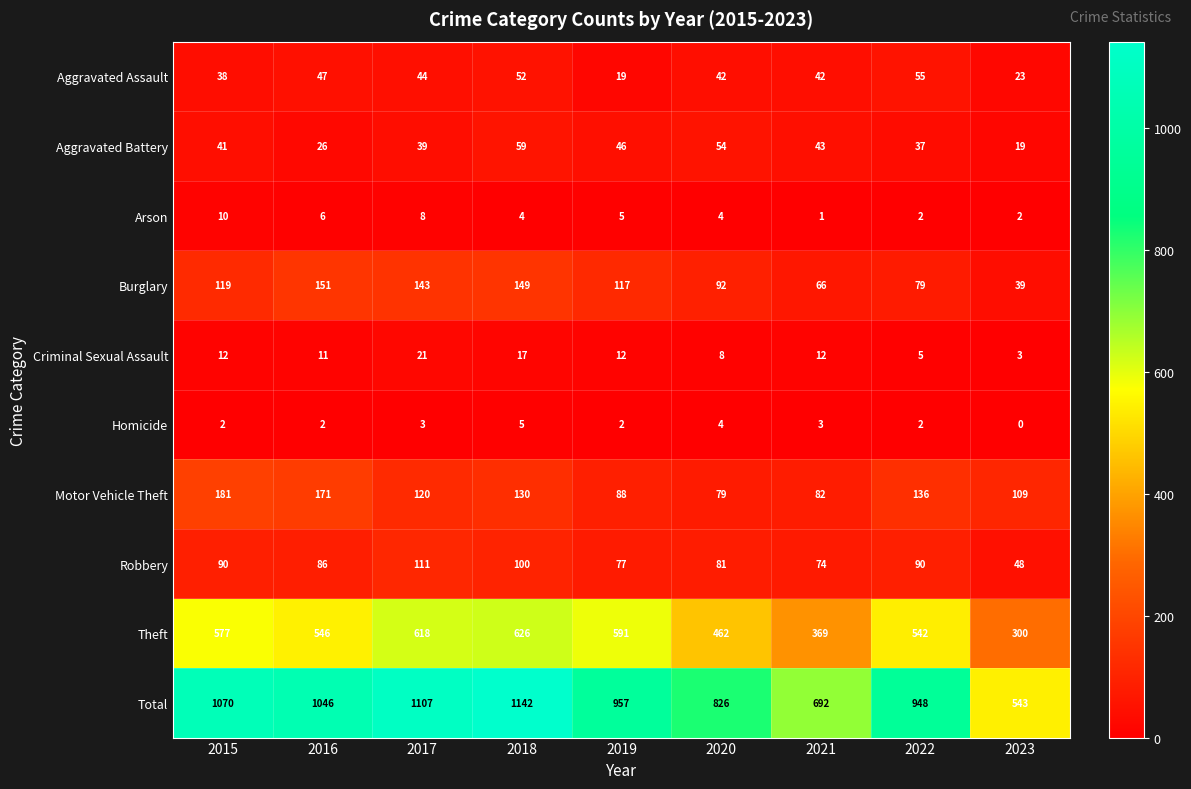

Is it true that Arson equals 2 at 2022?

True